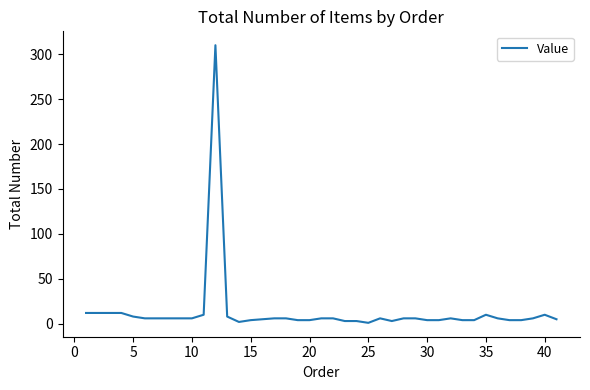

What is the minimum value shown in the chart?

1